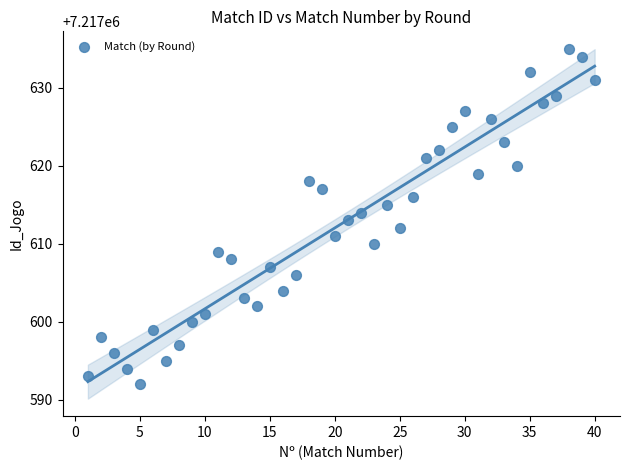

What is the range of Y values (max minus min)?

43